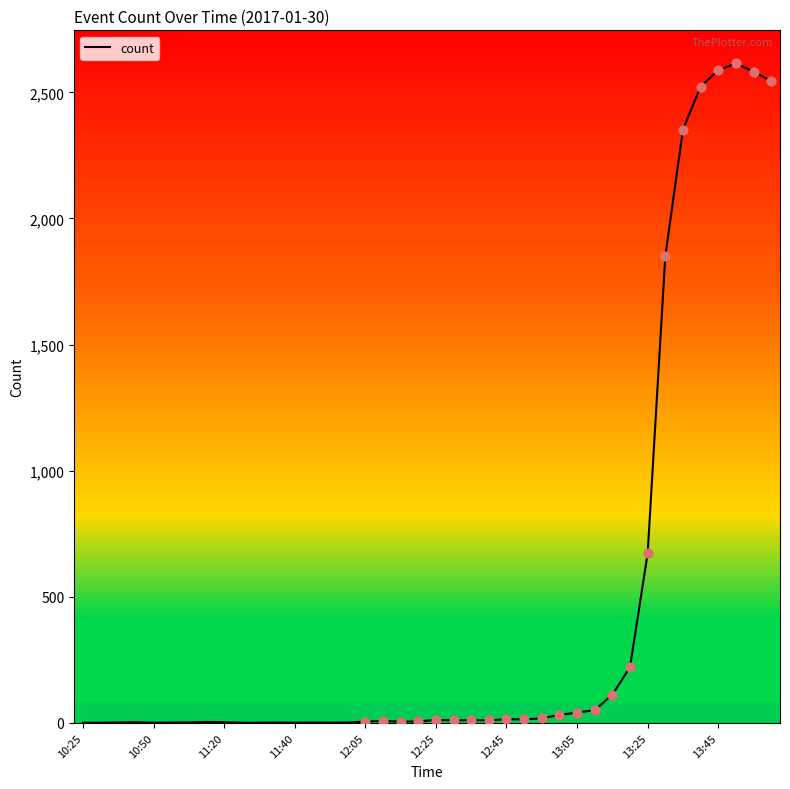

What is the difference between the maximum and minimum values?

2614